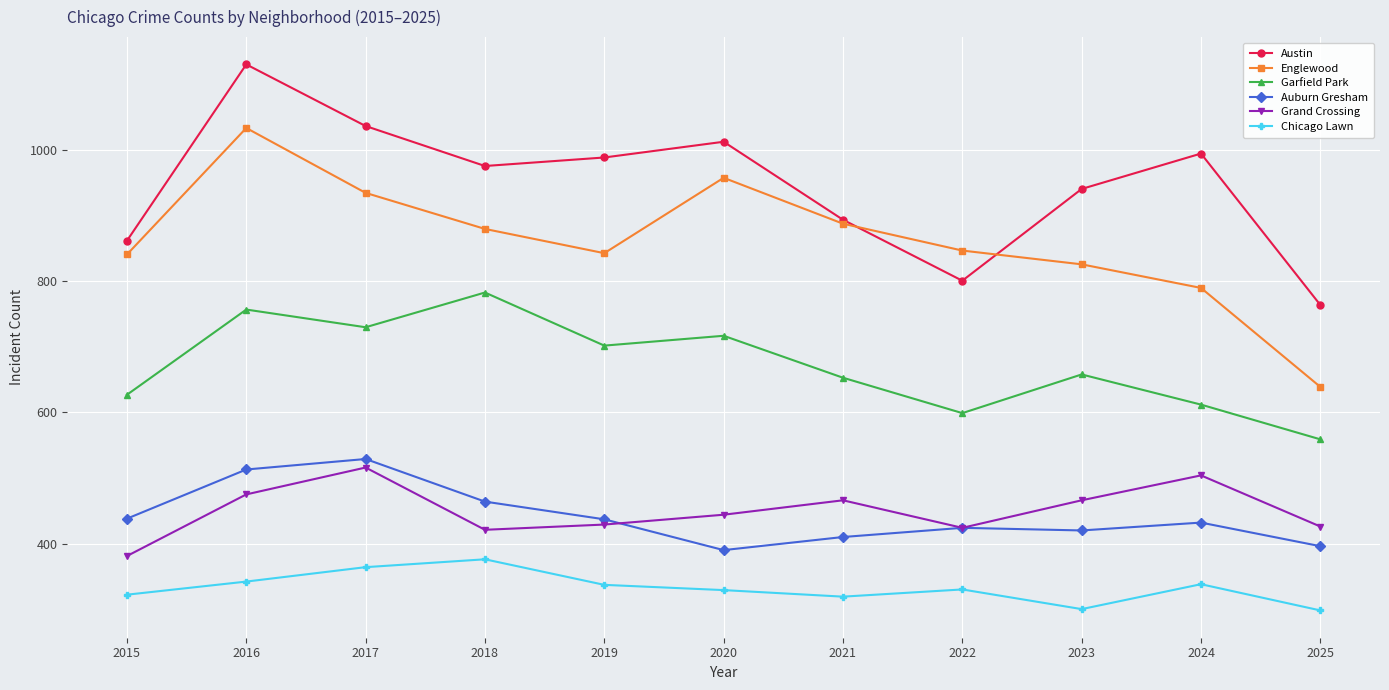

How many categories are shown in the chart?

11